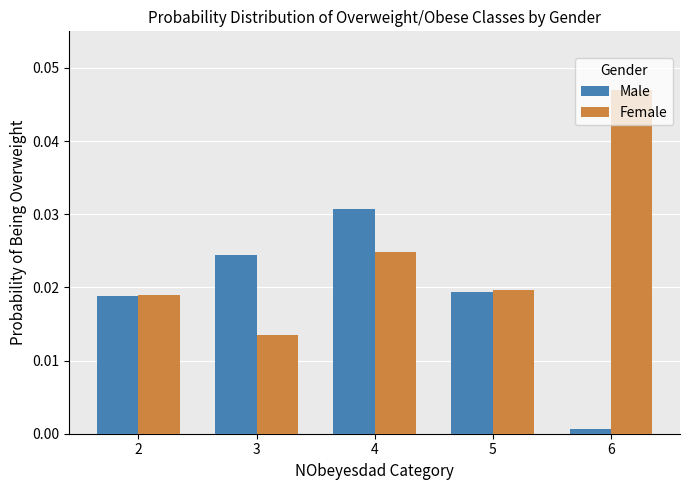

Where is Female nearest to the value 0?

3